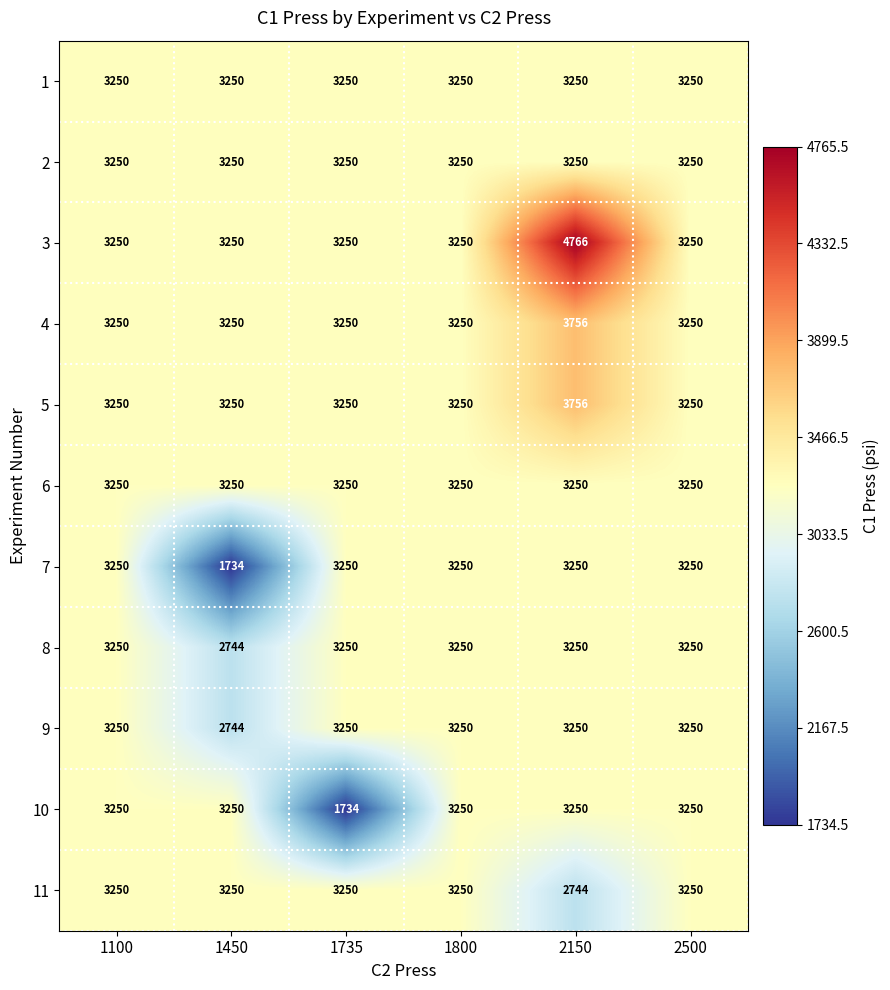

What is the approximate value of 7 at 2500?

3250